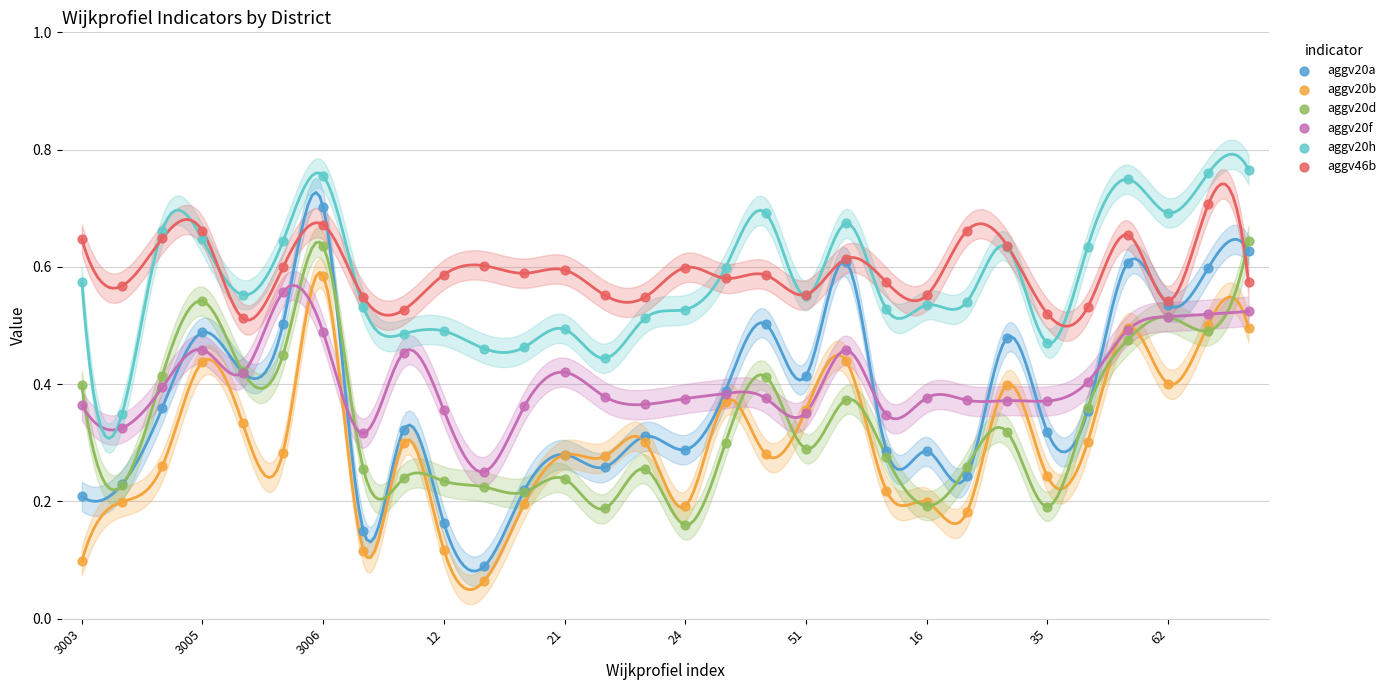

Which series contains the highest Y value?

aggv20h